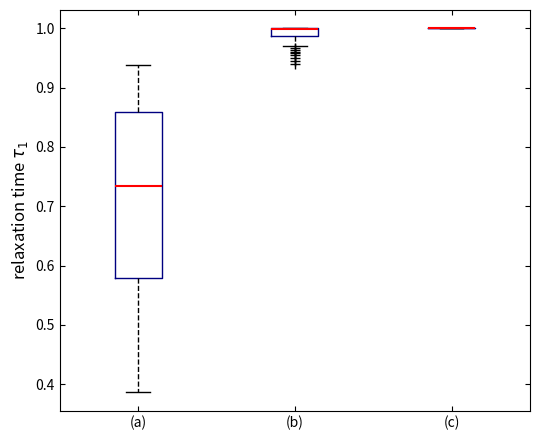

Which box is the tallest, from its lower edge to its upper edge?

(a)